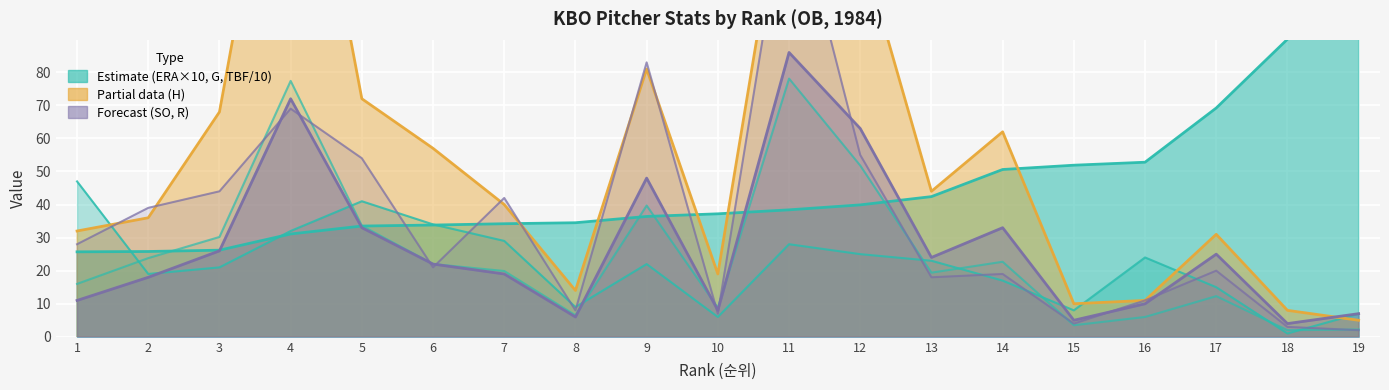

Reading left to right, extract all data points from this chart.

ERA: 1=25.7	2=25.8	3=26.2	4=31.1	5=33.5	6=33.8	7=34.2	8=34.5	9=36.4	10=37.2	11=38.4	12=39.9	13=42.4	14=50.6	15=51.9	16=52.8	17=69.2	18=90.0	19=189.0
G: 1=47.0	2=19.0	3=21.0	4=32.0	5=41.0	6=34.0	7=29.0	8=9.0	9=22.0	10=6.0	11=28.0	12=25.0	13=23.0	14=17.0	15=8.0	16=24.0	17=15.0	18=1.0	19=7.0
TBF: 1=16.0	2=23.8	3=30.2	4=77.4	5=33.6	6=22.0	7=19.9	8=6.5	9=39.7	10=8.8	11=78.1	12=51.8	13=19.4	14=22.7	15=3.5	16=6.0	17=12.3	18=2.0	19=2.2
H: 1=32.0	2=36.0	3=68.0	4=186.0	5=72.0	6=57.0	7=40.0	8=14.0	9=81.0	10=19.0	11=149.0	12=119.0	13=44.0	14=62.0	15=10.0	16=11.0	17=31.0	18=8.0	19=5.0
SO: 1=28.0	2=39.0	3=44.0	4=69.0	5=54.0	6=21.0	7=42.0	8=8.0	9=83.0	10=7.0	11=139.0	12=55.0	13=18.0	14=19.0	15=4.0	16=11.0	17=20.0	18=3.0	19=2.0
R: 1=11.0	2=18.0	3=26.0	4=72.0	5=33.0	6=22.0	7=19.0	8=6.0	9=48.0	10=8.0	11=86.0	12=63.0	13=24.0	14=33.0	15=5.0	16=10.0	17=25.0	18=4.0	19=7.0